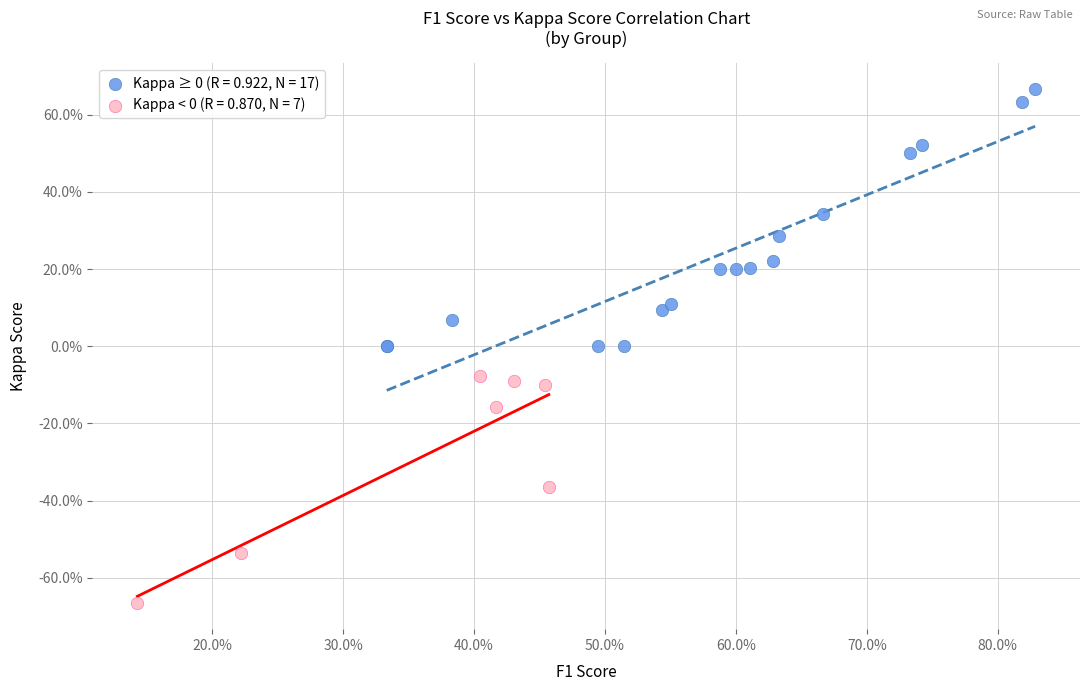

Which series contains the highest Y value?

Kappa ≥ 0 (R = 0.922, N = 17)